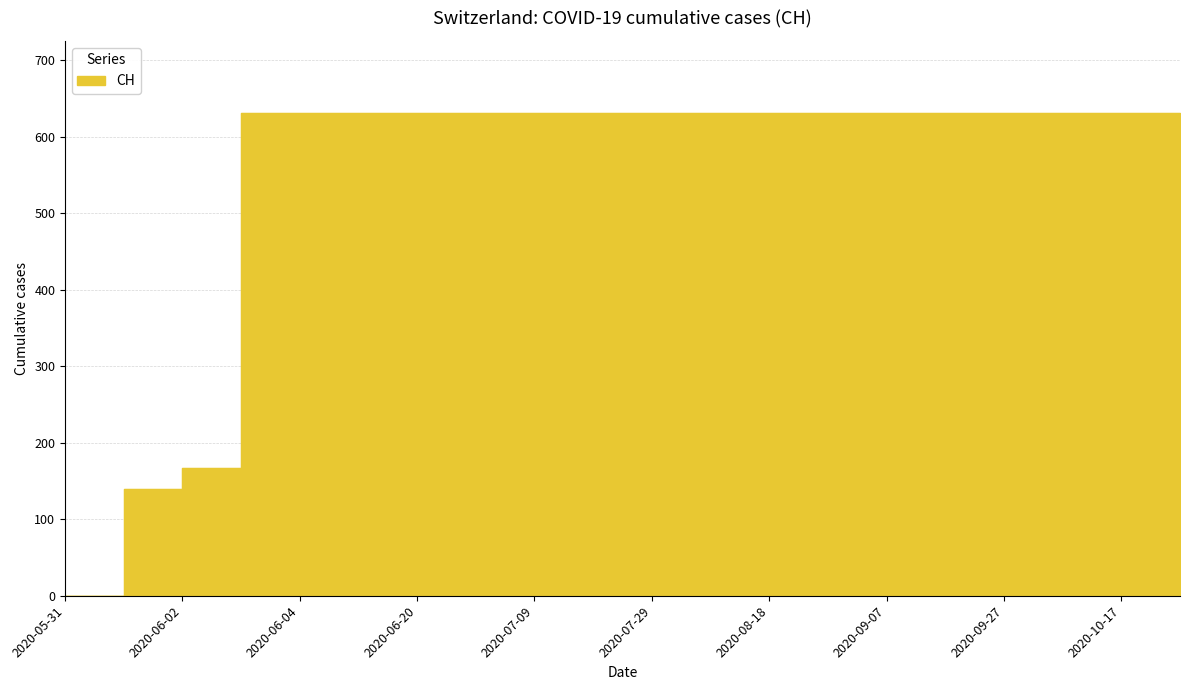

Rank the categories by value from lowest to highest.

2020-05-31, 2020-06-01, 2020-06-02, 2020-06-03, 2020-06-04, 2020-06-10, 2020-06-20, 2020-06-30, 2020-07-09, 2020-07-19, 2020-07-29, 2020-08-08, 2020-08-18, 2020-08-28, 2020-09-07, 2020-09-17, 2020-09-27, 2020-10-07, 2020-10-17, 2020-10-27